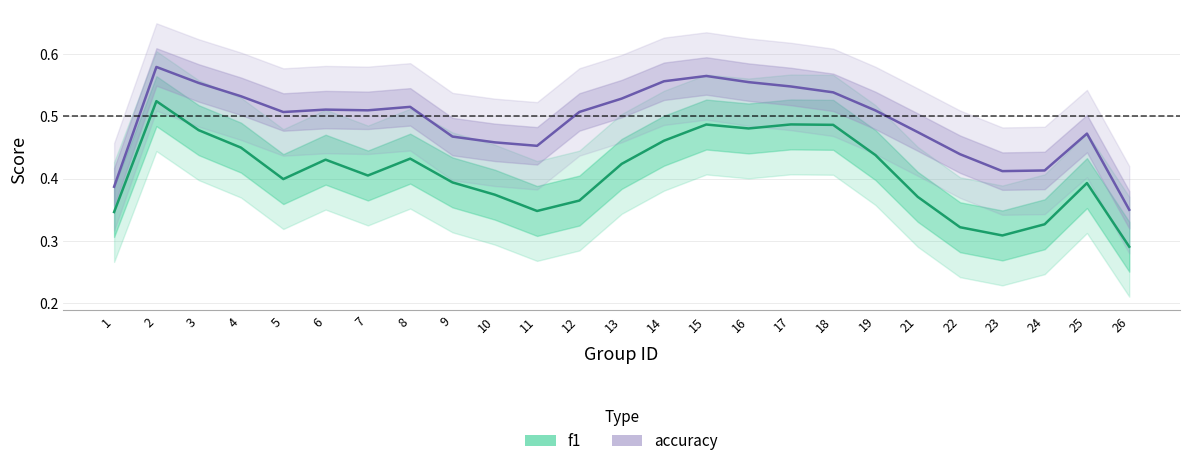

Reading right to left, transcribe all the data shown in this chart.

f1: 0.3	0.4	0.3	0.3	0.3	0.4	0.4	0.5	0.5	0.5	0.5	0.5	0.4	0.4	0.3	0.4	0.4	0.4	0.4	0.4	0.4	0.4	0.5	0.5	0.3
accuracy: 0.3	0.5	0.4	0.4	0.4	0.5	0.5	0.5	0.5	0.6	0.6	0.6	0.5	0.5	0.5	0.5	0.5	0.5	0.5	0.5	0.5	0.5	0.6	0.6	0.4